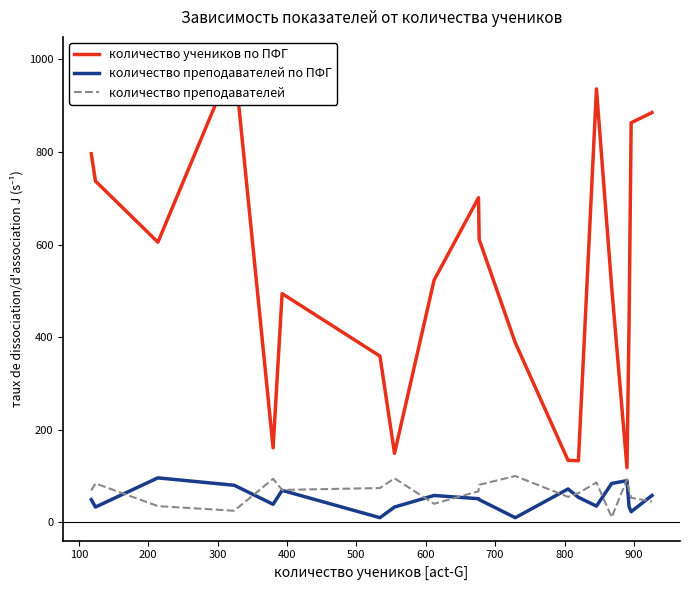

What is the maximum value for количество преподавателей?

100